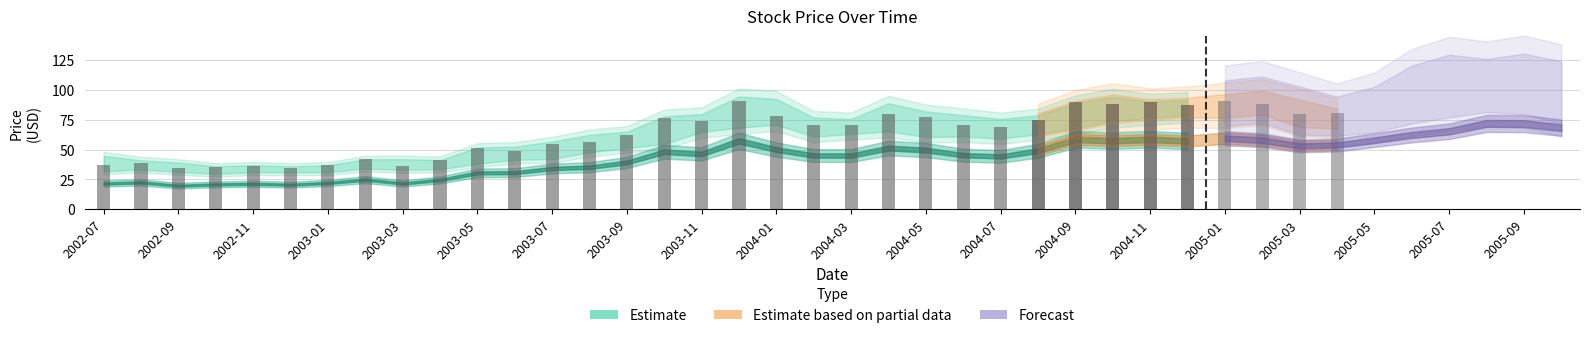

True or false: Close has a value of 23.9 at 2003-05.

False